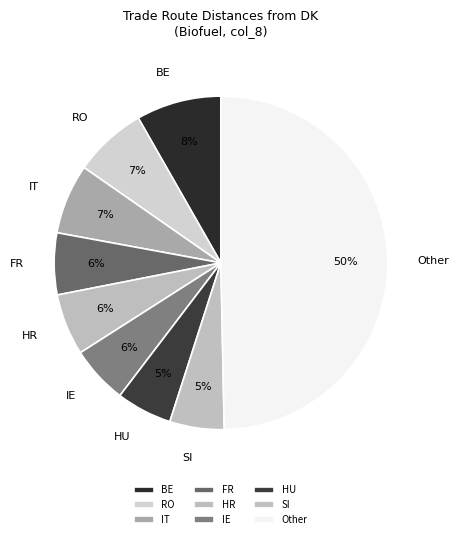

To the nearest percent, what percentage of the pie is IE?

6%